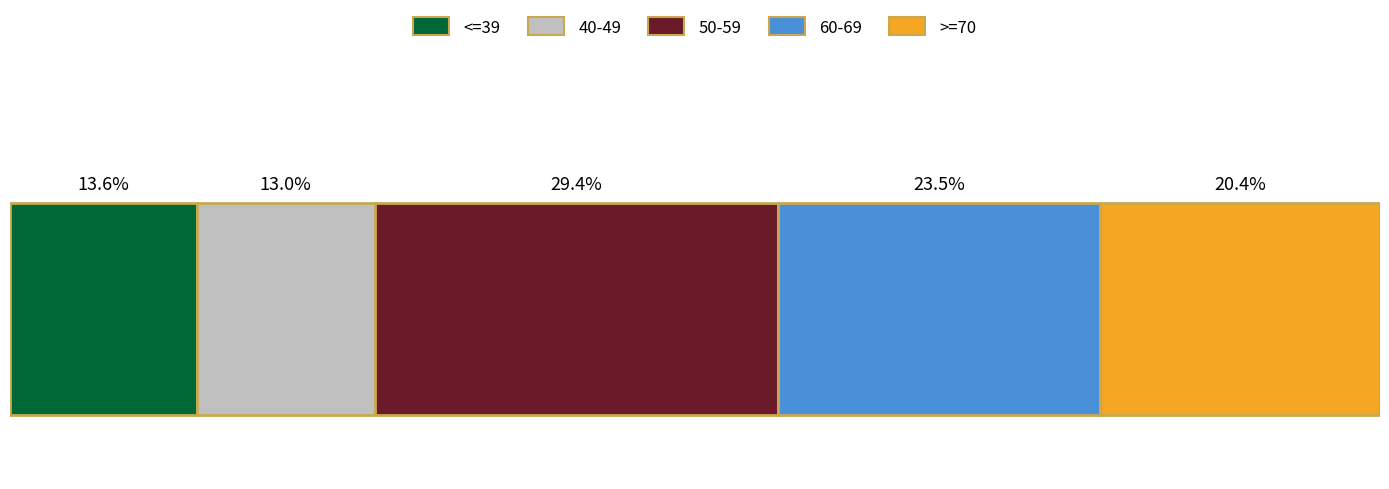

Rank the series by their maximum value, from lowest to highest.

40-49, <=39, >=70, 60-69, 50-59